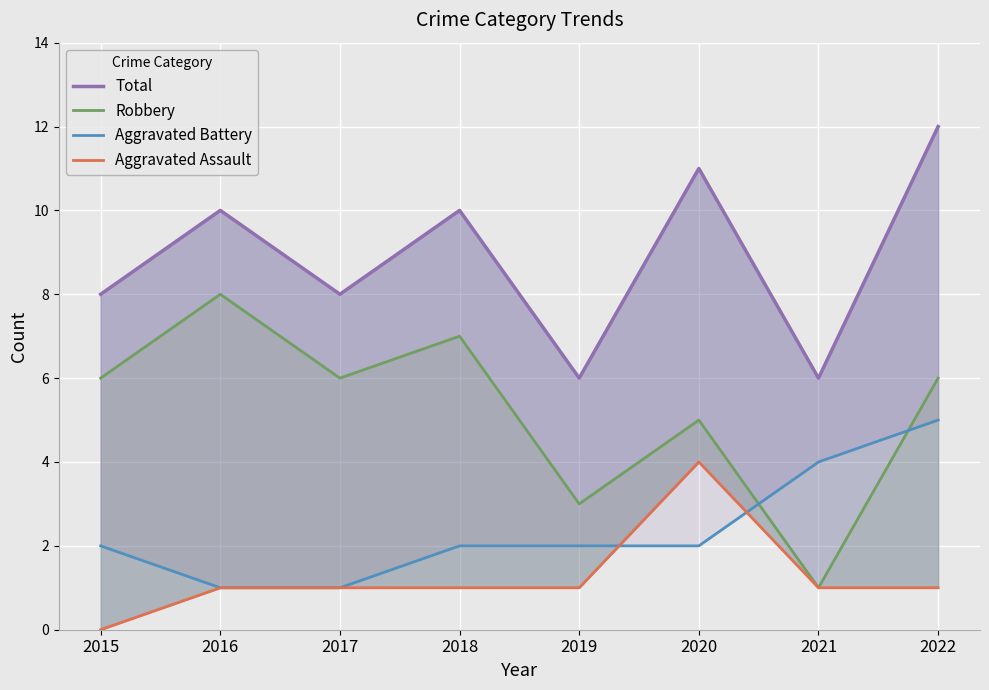

What are all the series names shown in the legend?

Total, Robbery, Aggravated Battery, Aggravated Assault